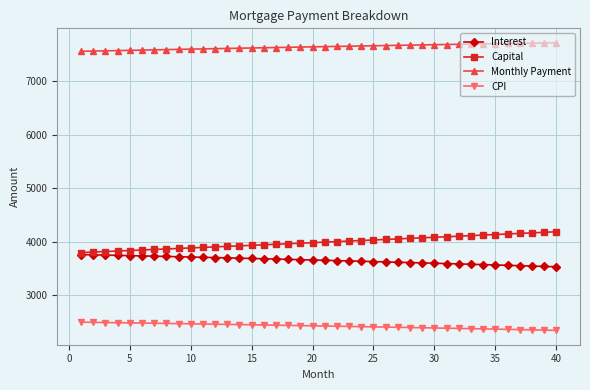

Which series has the largest total across all categories?

Monthly Payment